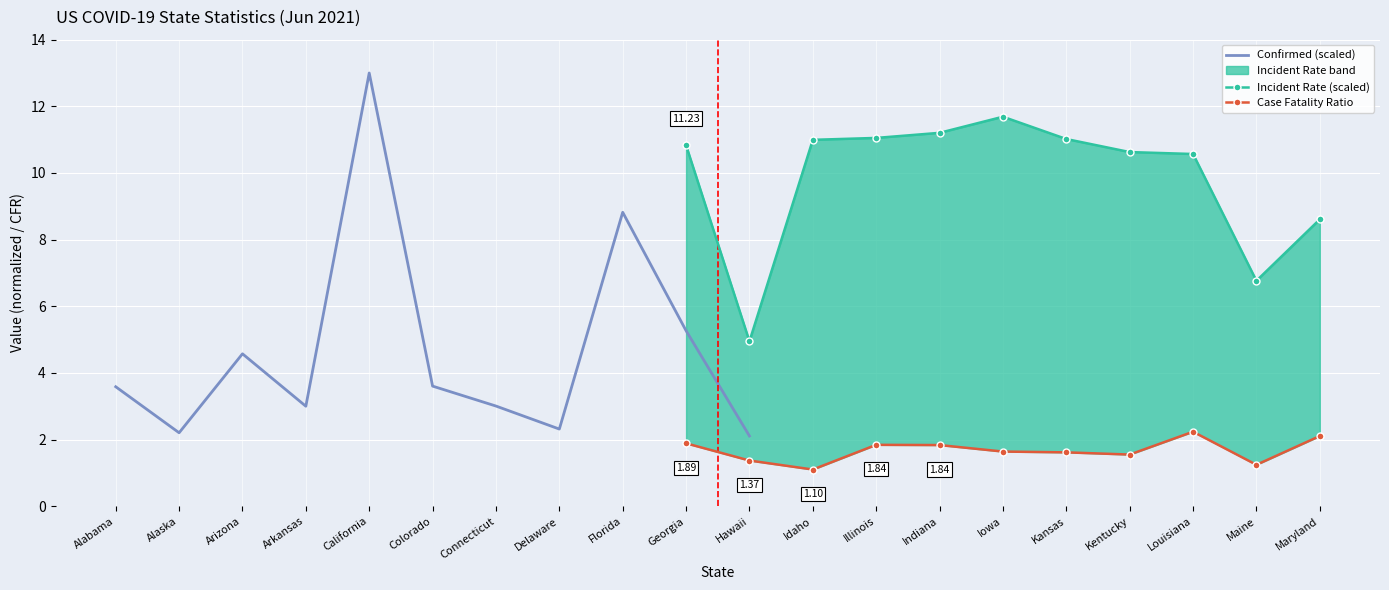

At which category does Confirmed (scaled) reach its first local valley?

Alaska